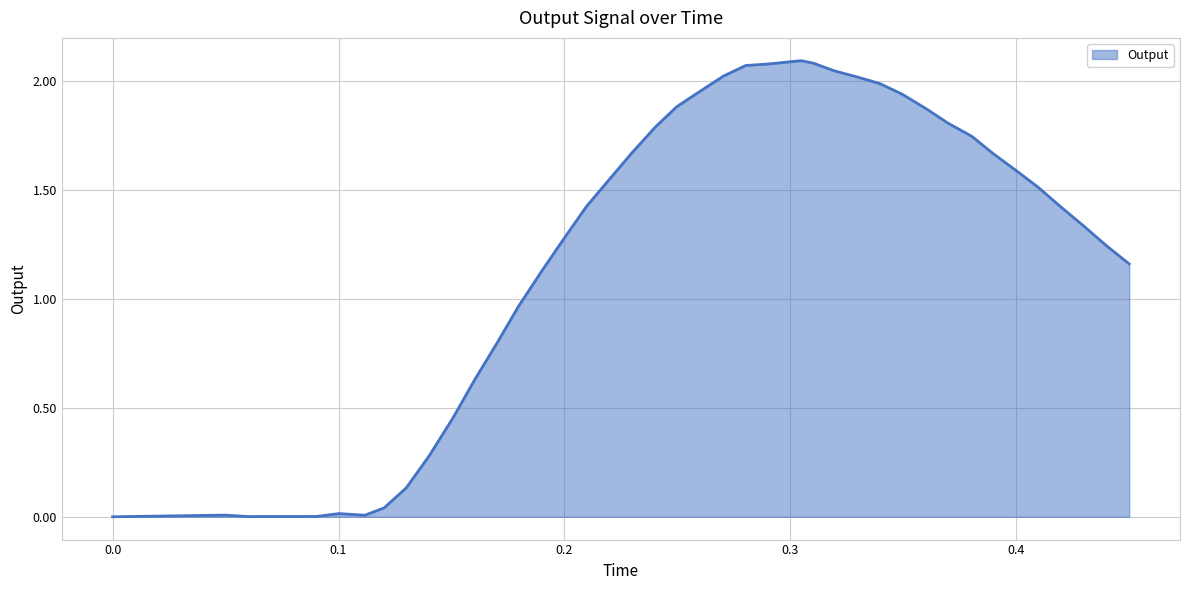

What is the difference between the second highest and minimum values?

2.1